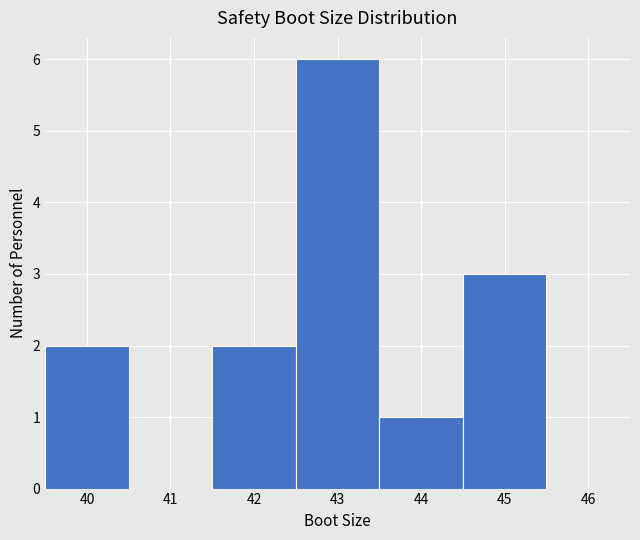

Which range on the x-axis has the tallest bar?

42.5 to 43.5